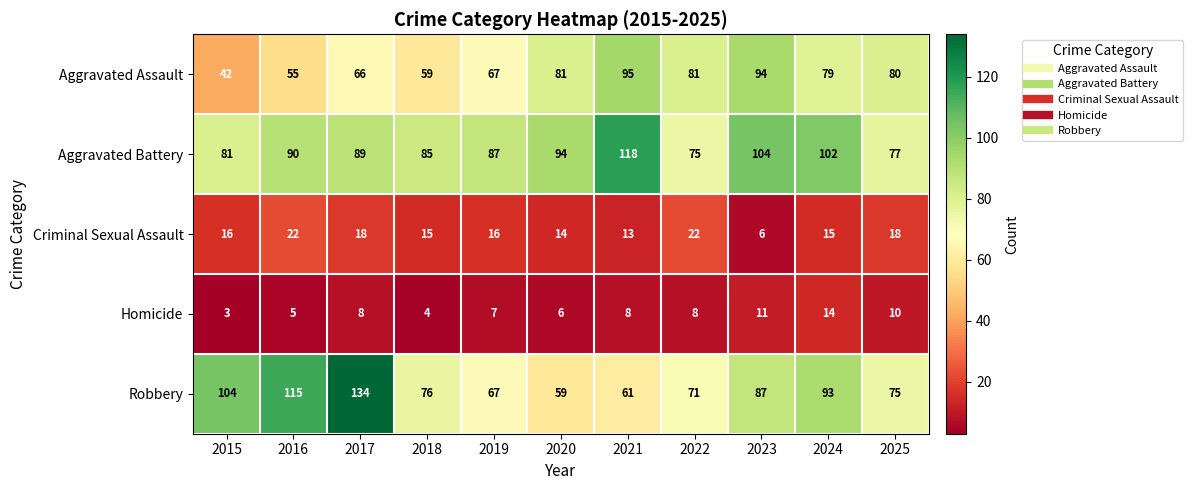

At which category does the chart reach its peak across all series?

2017